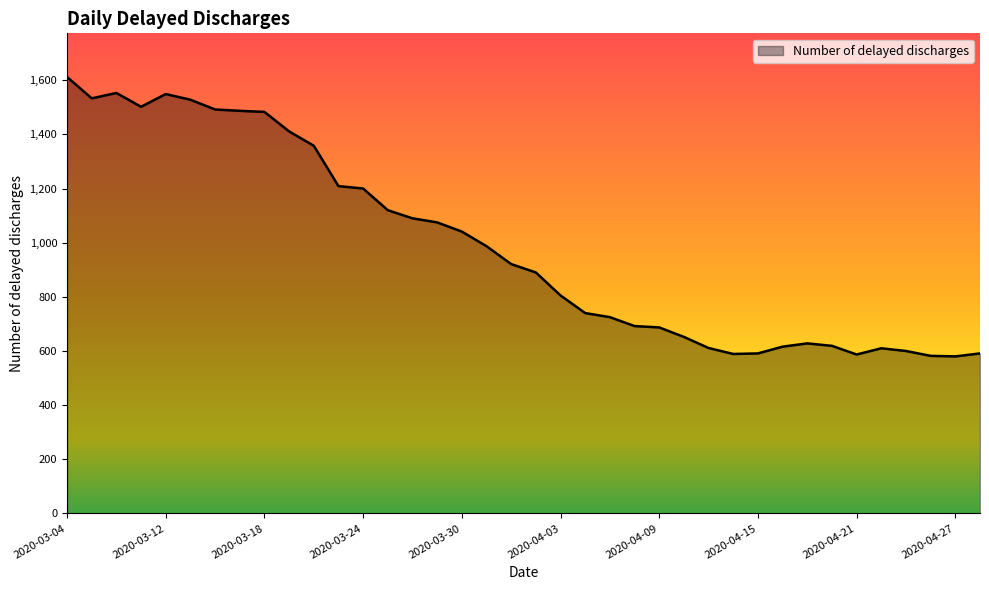

What is the difference between the maximum and minimum values?

1032